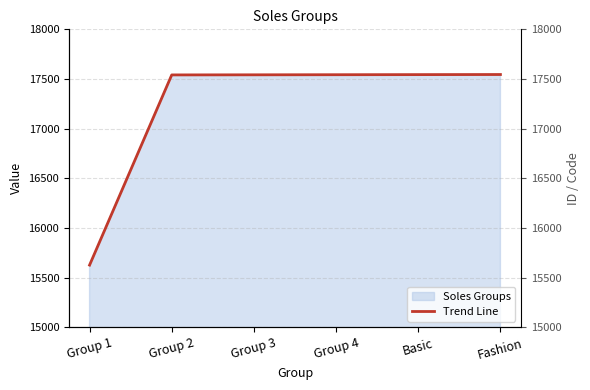

Reading left to right, what are all the values shown in this chart?

Group 1=15626	Group 2=17541	Group 3=17542	Group 4=17543	Basic=17544	Fashion=17545